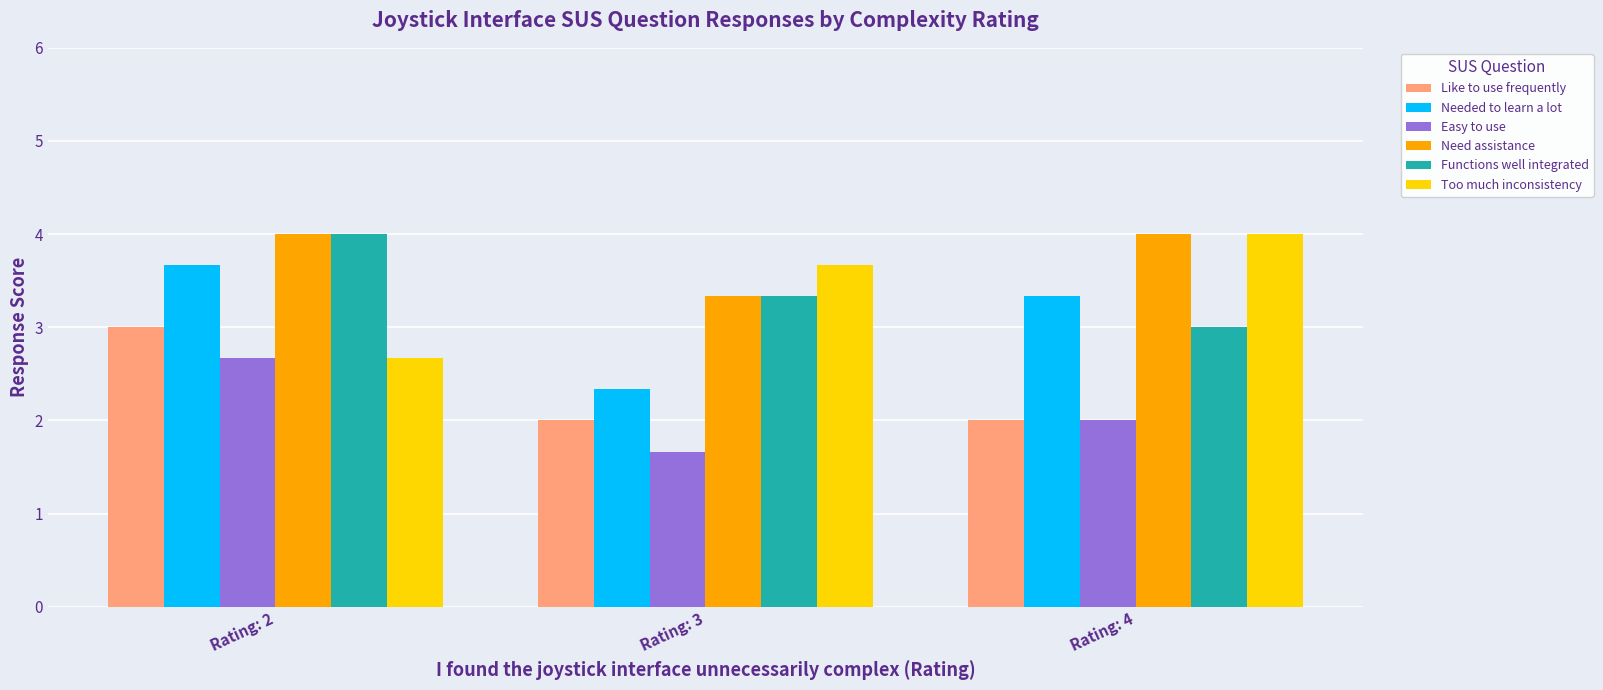

What is the maximum value shown in the chart?

4.0